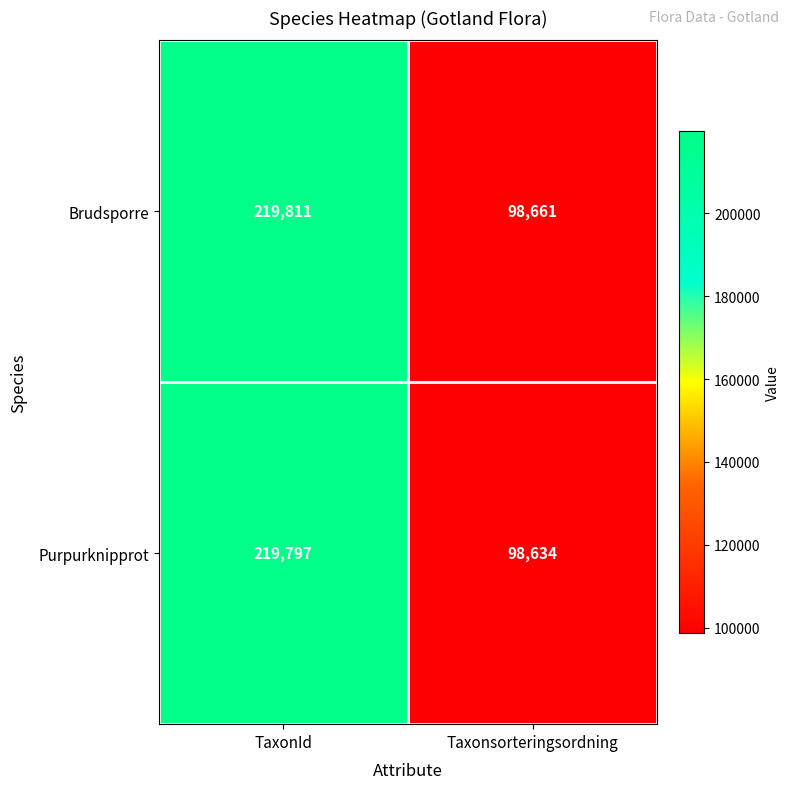

What is the spread (max minus min) of values at TaxonId?

14